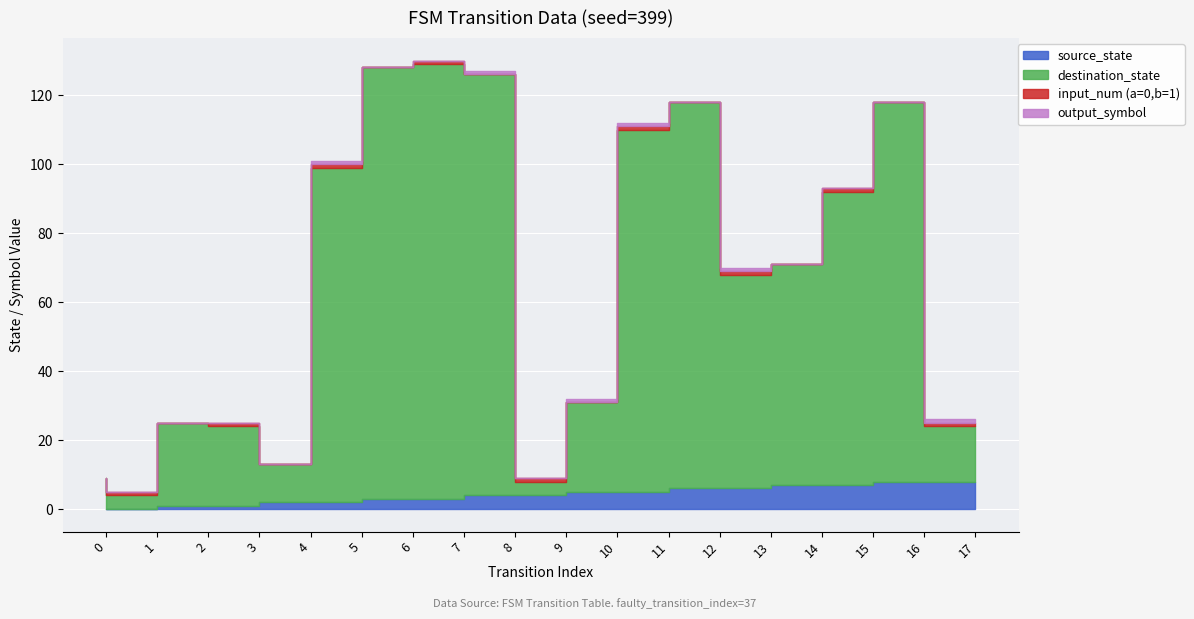

What is the average value of the source_state series?

4